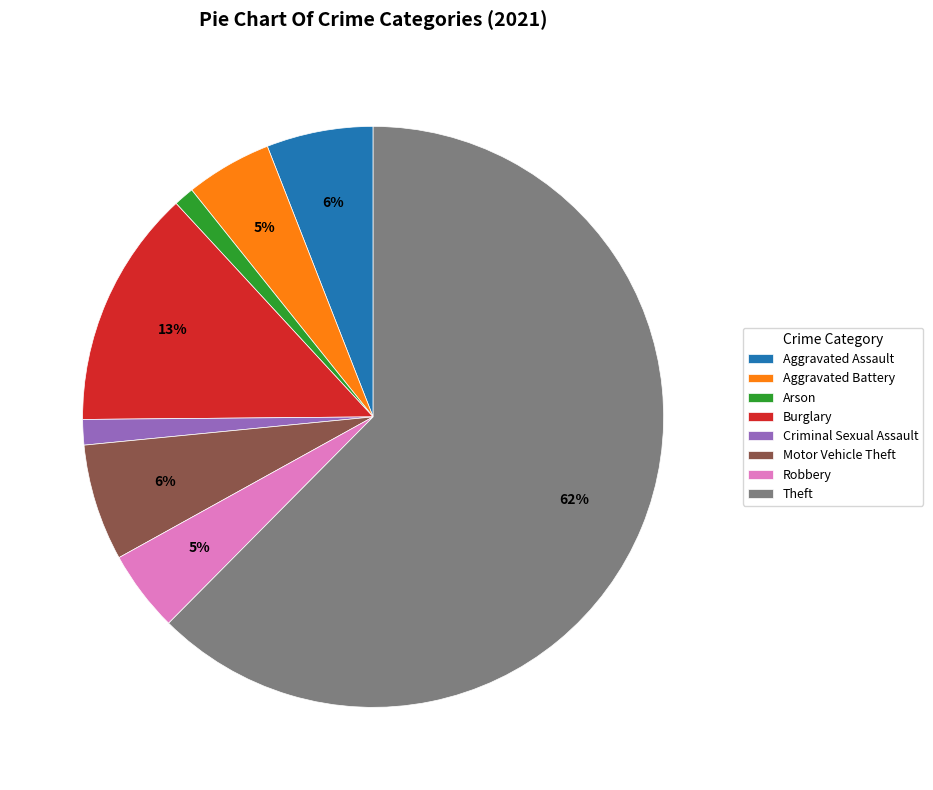

What is the majority slice?

Theft